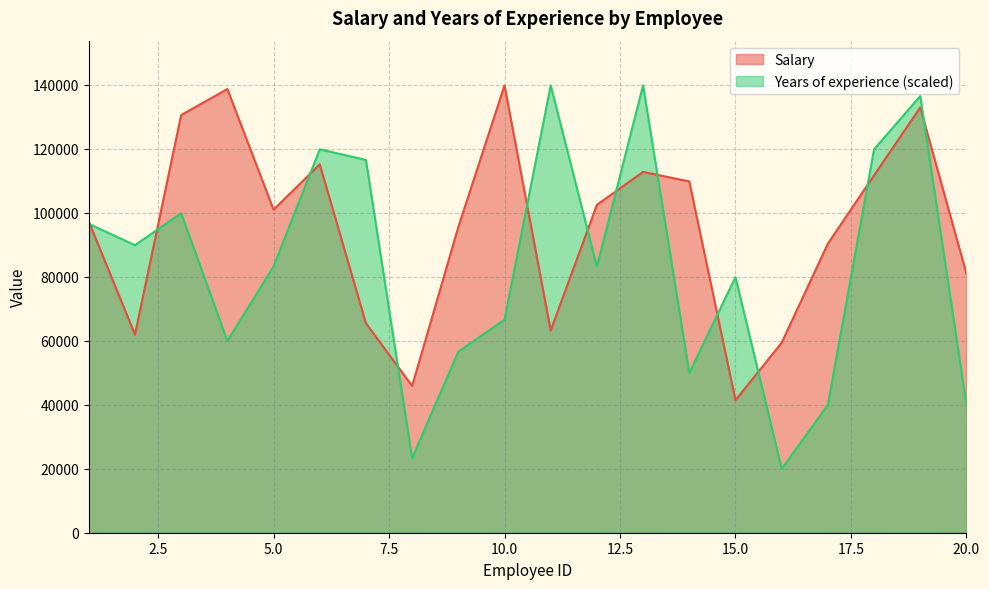

At how many categories does at least one series exceed 74330?

18